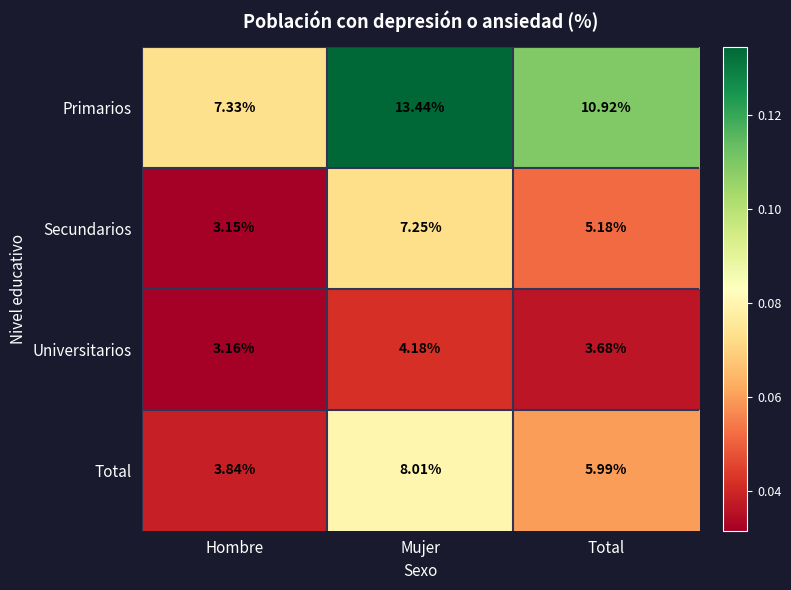

Which series has the widest spread of values?

Primarios